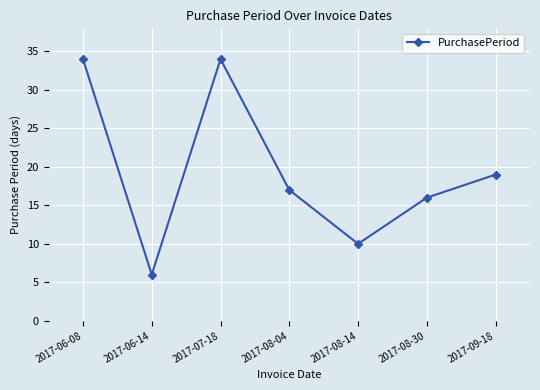

How many values are below 17?

3